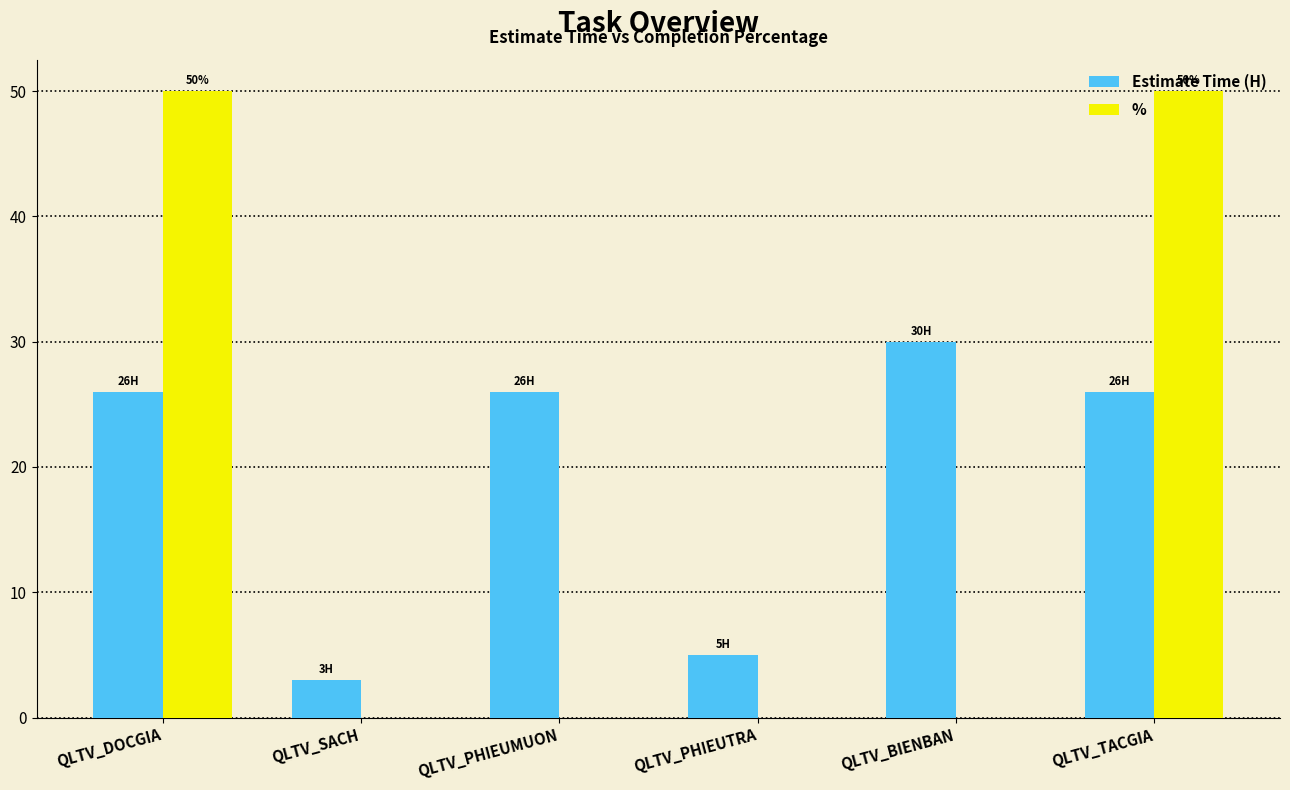

Between QLTV_SACH and QLTV_TACGIA, which series saw the biggest shift?

%